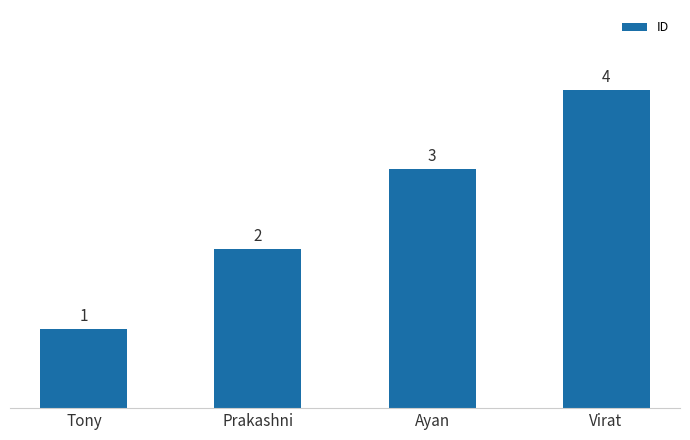

Approximately how many times larger is the value at Prakashni compared to Tony?

2.0